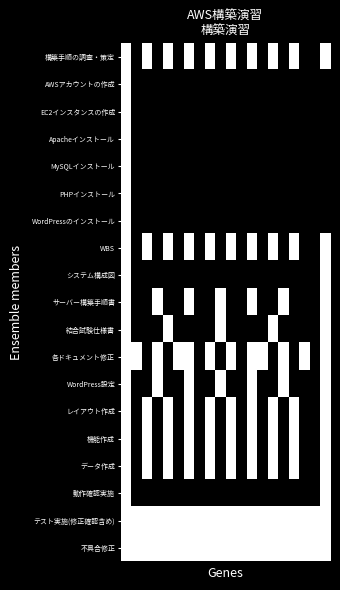

Reading left to right, what are all the values shown in this chart?

構築手順の調査・策定: 1	0	1	0	1	0	1	0	1	0	1	0	1	0	1	0	1	0	0	1
AWSアカウントの作成: 1	0	0	0	0	0	0	0	0	0	0	0	0	0	0	0	0	0	0	0
EC2インスタンスの作成: 1	0	0	0	0	0	0	0	0	0	0	0	0	0	0	0	0	0	0	0
Apacheインストール: 1	0	0	0	0	0	0	0	0	0	0	0	0	0	0	0	0	0	0	0
MySQLインストール: 1	0	0	0	0	0	0	0	0	0	0	0	0	0	0	0	0	0	0	0
PHPインストール: 1	0	0	0	0	0	0	0	0	0	0	0	0	0	0	0	0	0	0	0
WordPressのインストール: 1	0	0	0	0	0	0	0	0	0	0	0	0	0	0	0	0	0	0	0
WBS: 1	0	1	0	1	0	1	0	1	0	1	0	1	0	1	0	1	0	0	1
システム構成図: 1	0	0	0	0	0	0	0	0	0	0	0	0	0	0	0	0	0	0	1
サーバー構築手順書: 1	0	0	1	0	0	1	0	0	1	0	0	1	0	0	1	0	0	0	1
結合試験仕様書: 1	0	0	0	1	0	0	0	0	1	0	0	0	0	1	0	0	0	0	1
各ドキュメント修正: 1	1	0	1	0	1	1	0	1	0	1	0	1	1	0	1	0	1	0	1
WordPress設定: 1	0	0	1	0	0	1	0	0	1	0	0	1	0	0	1	0	0	0	1
レイアウト作成: 1	0	1	0	1	0	1	0	1	0	1	0	1	0	1	0	1	0	0	1
機能作成: 1	0	1	0	1	0	1	0	1	0	1	0	1	0	1	0	1	0	0	1
データ作成: 1	0	1	0	1	0	1	0	1	0	1	0	1	0	1	0	1	0	0	1
動作確認実施: 1	0	0	0	0	0	0	0	0	0	0	0	0	0	0	0	0	0	0	1
テスト実施(修正確認含め): 1	1	1	1	1	1	1	1	1	1	1	1	1	1	1	1	1	1	1	1
不具合修正: 1	1	1	1	1	1	1	1	1	1	1	1	1	1	1	1	1	1	1	1